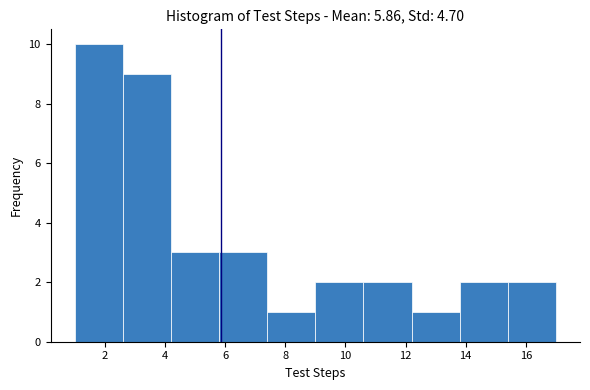

How tall is the bar that spans 13.8 to 15.4 on the x-axis? The values are not printed on the chart, so give them approximately, as read against the axis.

2